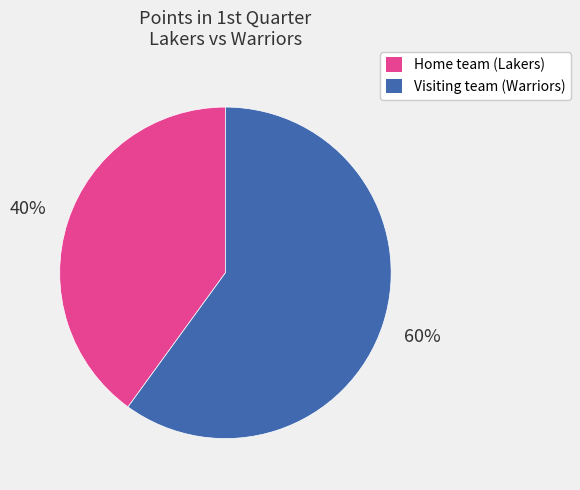

Which category has the biggest portion of the pie?

Visiting team (Warriors)